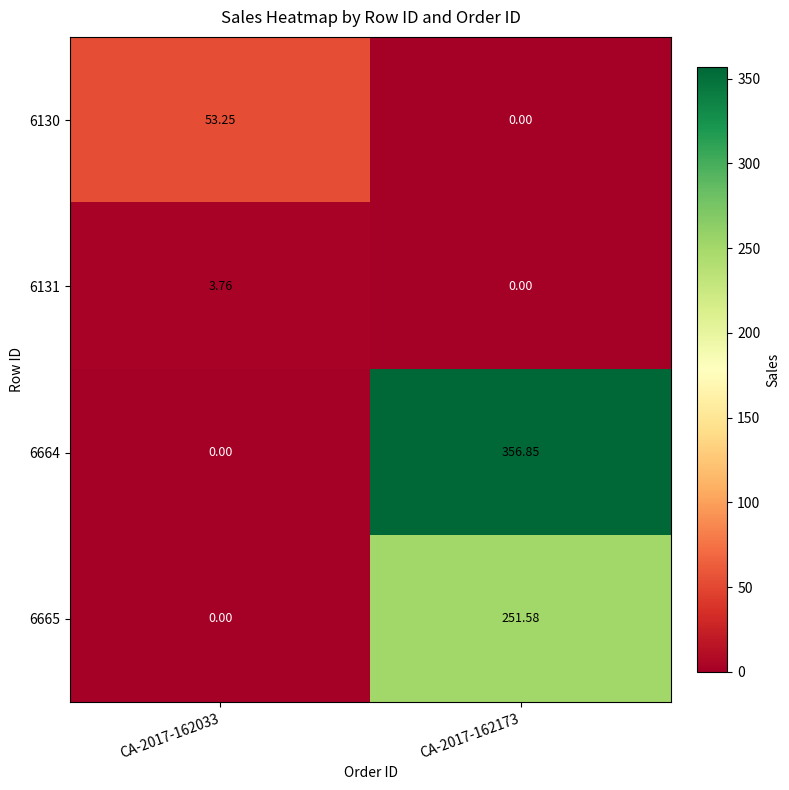

Reading left to right, extract all data points from this chart.

6130: CA-2017-162033=53.2	CA-2017-162173=0.0
6131: CA-2017-162033=3.8	CA-2017-162173=0.0
6664: CA-2017-162033=0.0	CA-2017-162173=356.9
6665: CA-2017-162033=0.0	CA-2017-162173=251.6